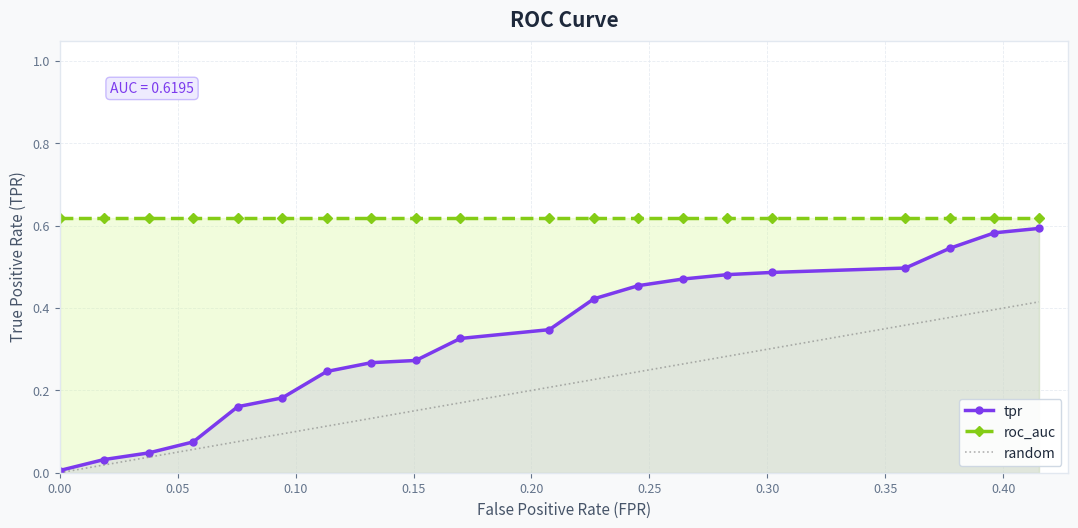

What position from the right is 0.2452830188679245?

8